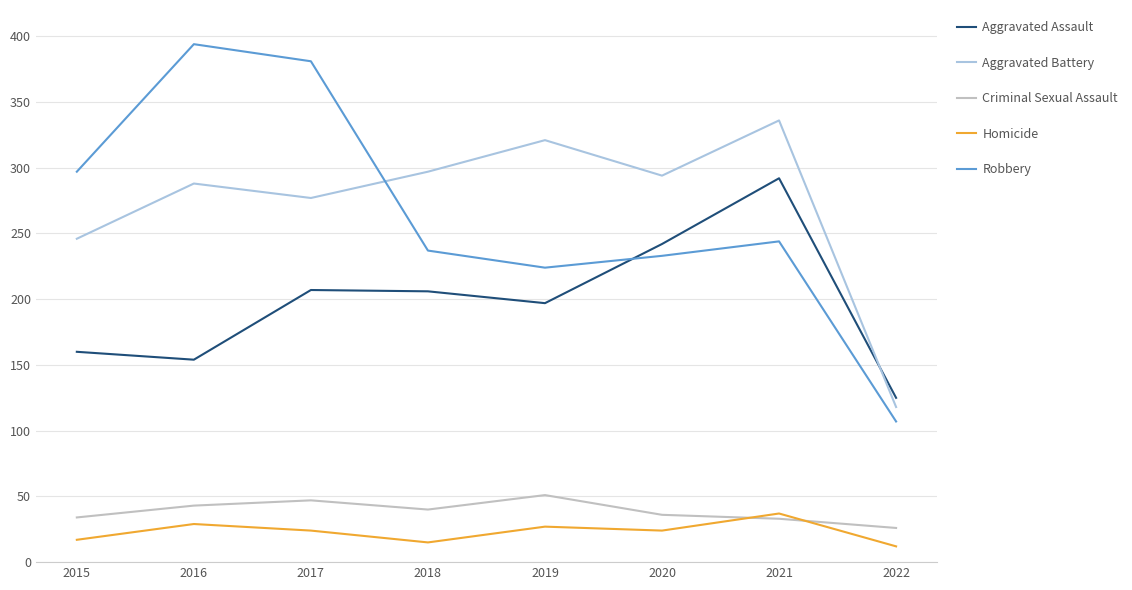

True or false: Homicide has a value of 17 at 2015.

True